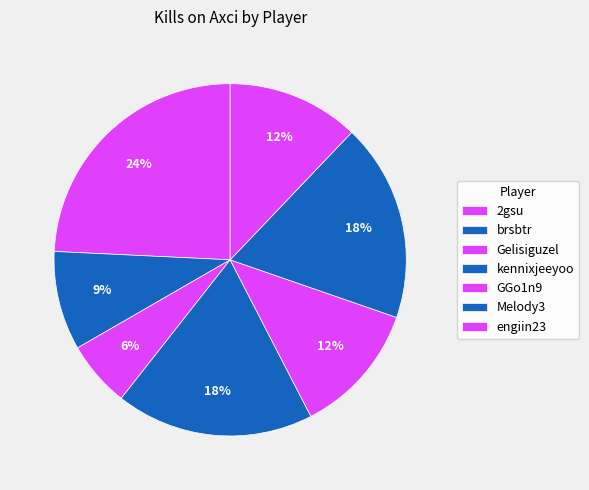

How many slices are in this pie chart?

7